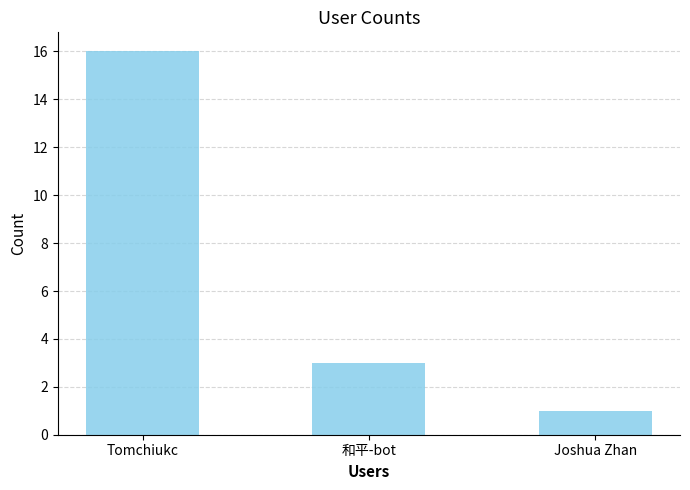

What is the value of the 1st bar from the left?

16